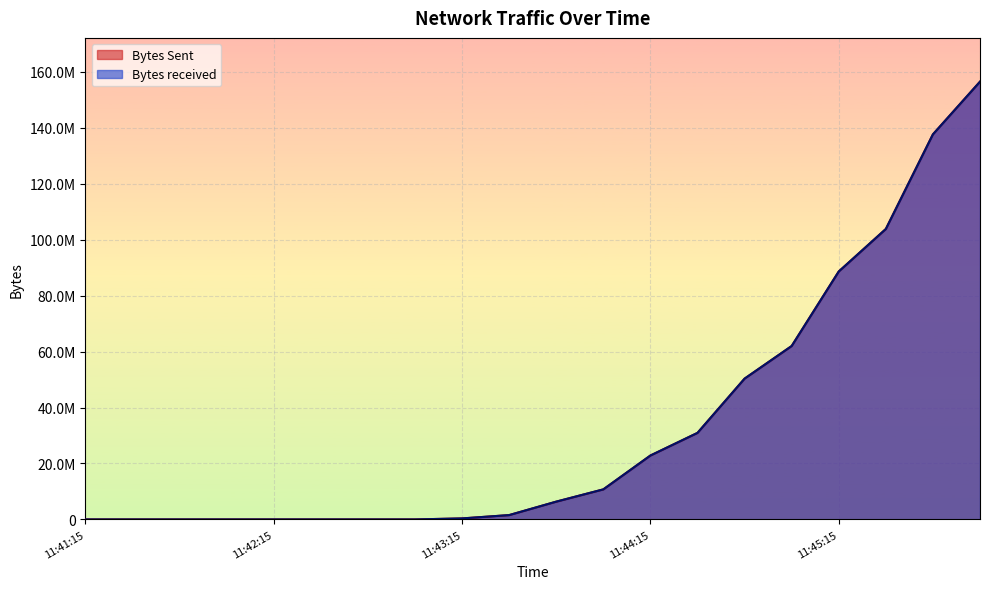

Reading left to right, extract all data points from this chart.

Bytes Sent: 0	0	0	0	45	45	82	91	359988	1548107	6354978	10736301	22836611	30924689	50318535	61979458	88618352	103813347	137642391	156477850
Bytes received: 0	0	0	0	189	189	312	352	364167	1555599	6367562	10753443	22858734	30948334	50342351	62004551	88638004	103832427	137654768	156486096